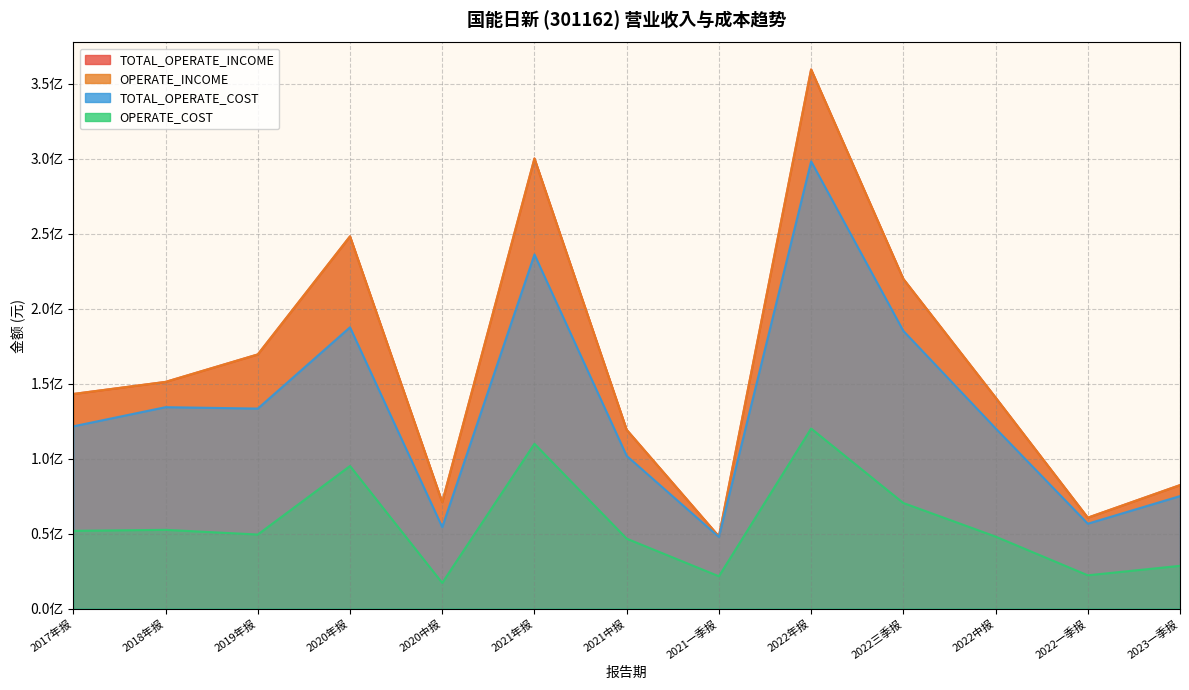

Reading right to left, list all the values displayed in this chart.

TOTAL_OPERATE_INCOME: 2023一季报=82314593.9	2022一季报=60605713.9	2022中报=140729585.2	2022三季报=219816644.1	2022年报=359530635.9	2021一季报=48110381.8	2021中报=119201616.7	2021年报=300150890.4	2020中报=70967917.7	2020年报=248217107.9	2019年报=169476573.3	2018年报=151159299.9	2017年报=143108349.4
OPERATE_INCOME: 2023一季报=82314593.9	2022一季报=60605713.9	2022中报=140729585.2	2022三季报=219816644.1	2022年报=359530635.9	2021一季报=48110381.8	2021中报=119201616.7	2021年报=300150890.4	2020中报=70967917.7	2020年报=248217107.9	2019年报=169476573.3	2018年报=151159299.9	2017年报=143108349.4
TOTAL_OPERATE_COST: 2023一季报=74995523.8	2022一季报=56597410.8	2022中报=120221531.5	2022三季报=185192115.9	2022年报=298278400.0	2021一季报=47736972.4	2021中报=101846283.6	2021年报=236154594.3	2020中报=54312394.1	2020年报=187587603.3	2019年报=133373485.9	2018年报=134302526.7	2017年报=121541036.4
OPERATE_COST: 2023一季报=28495643.4	2022一季报=22177096.2	2022中报=47997192.5	2022三季报=70390623.1	2022年报=120057508.1	2021一季报=21534030.3	2021中报=46615681.7	2021年报=109892732.1	2020中报=17110486.7	2020年报=95065016.2	2019年报=49363187.6	2018年报=52493366.3	2017年报=51824510.7